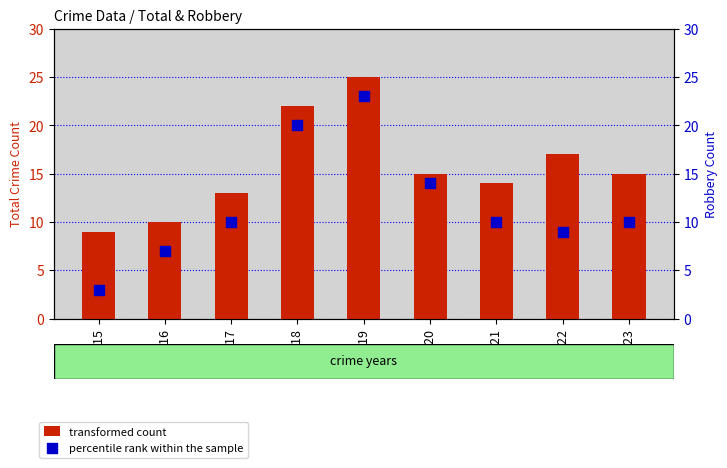

Which series reaches the maximum Y coordinate?

transformed count